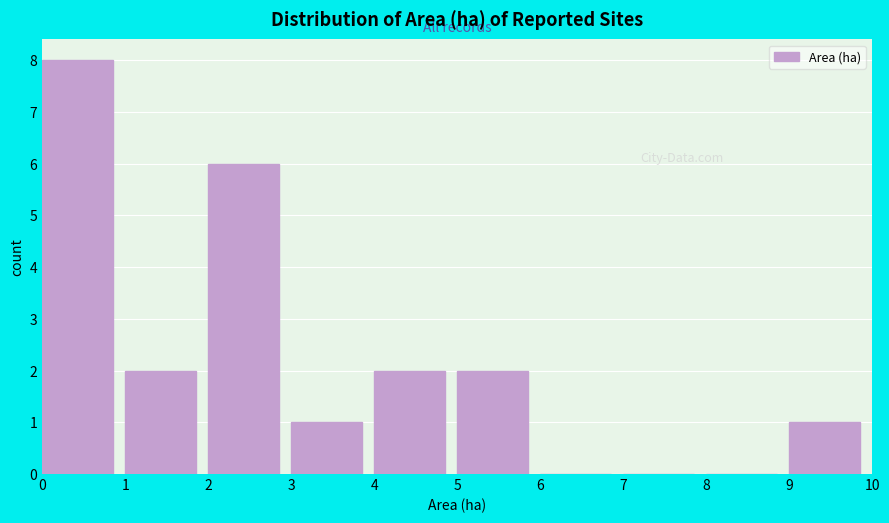

Reading left to right, transcribe this chart: for each bar, give the range it covers on the x-axis and its height. The values are not printed on the chart, so give them approximately, as read against the axis.

0 to 1: 8
1 to 2: 2
2 to 3: 6
3 to 4: 1
4 to 5: 2
5 to 6: 2
6 to 7: 0
7 to 8: 0
8 to 9: 0
9 to 10: 1